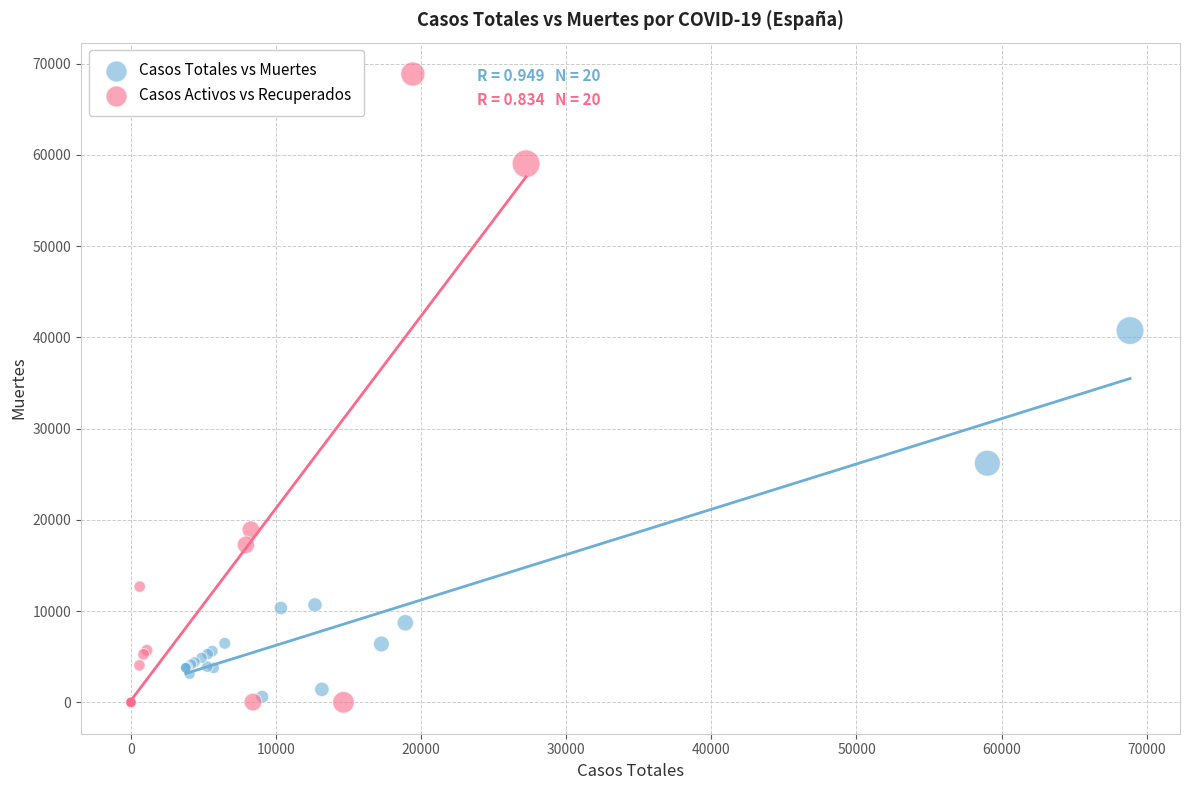

Which series contains the highest Y value?

Casos Activos vs Recuperados